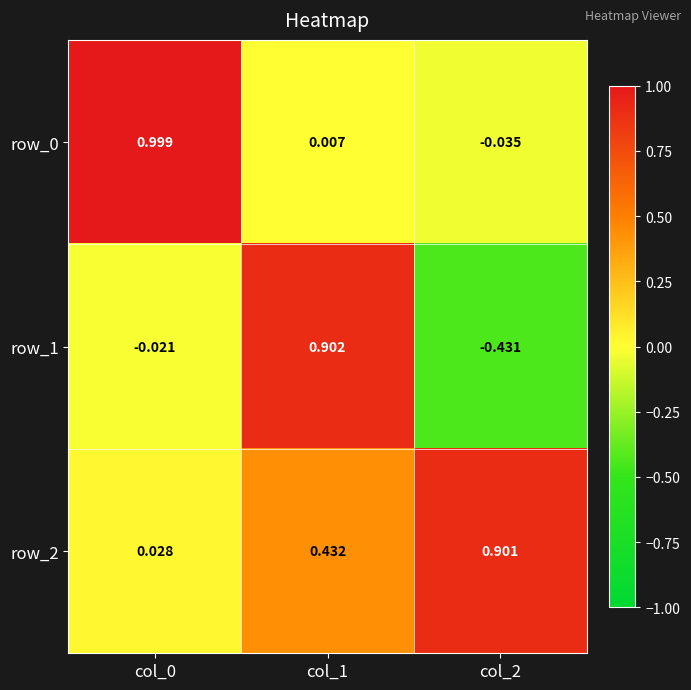

What is the sum of all row_0 values?

1.0